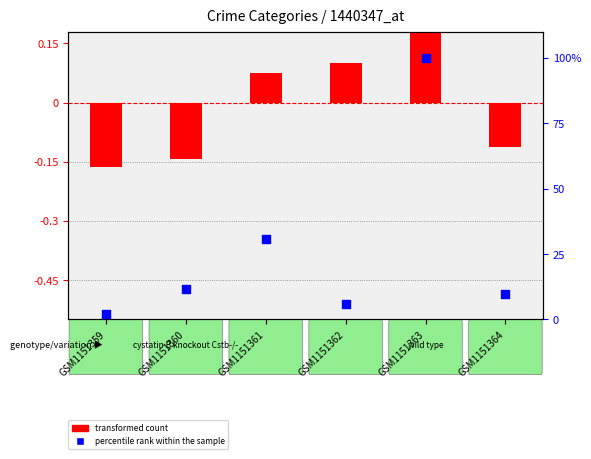

At how many categories does at least one series exceed 42?

1